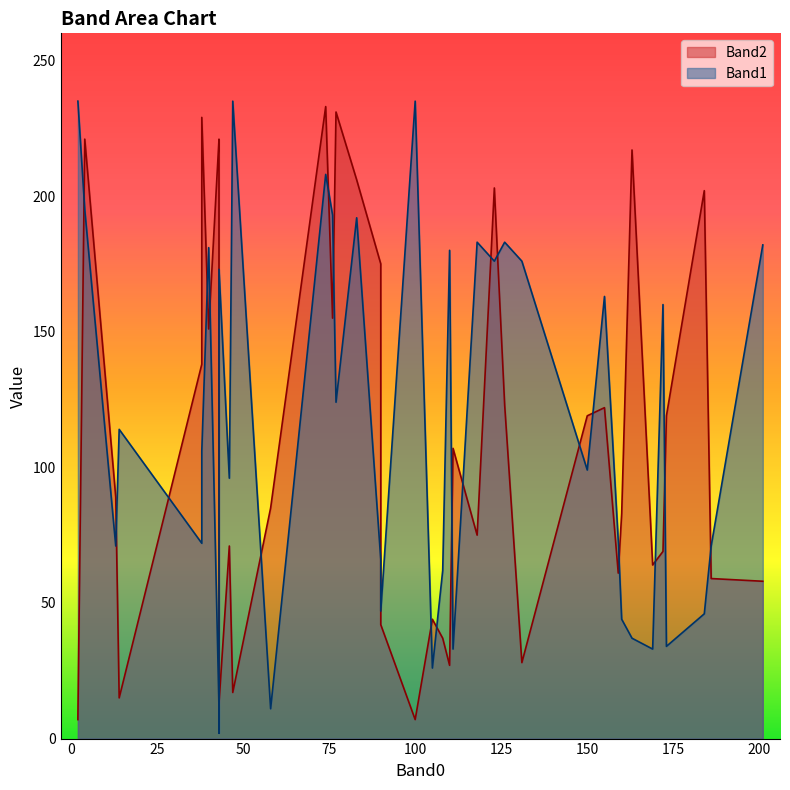

Which category has the lowest value in the Band2 series?

2